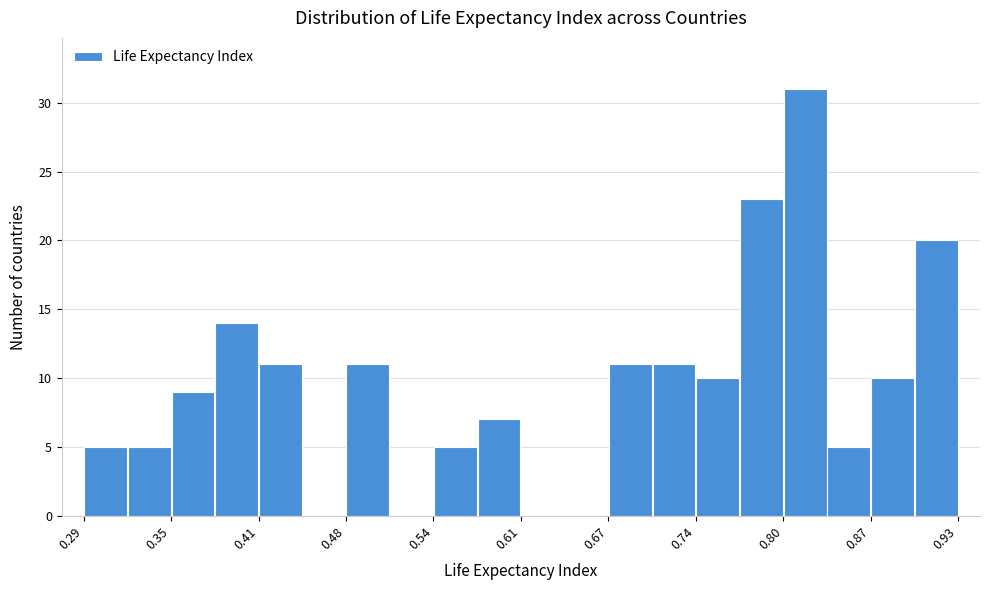

Around what value on the x-axis is the tallest bar? Give the approximate position of its centre, as read against the axis.

0.82